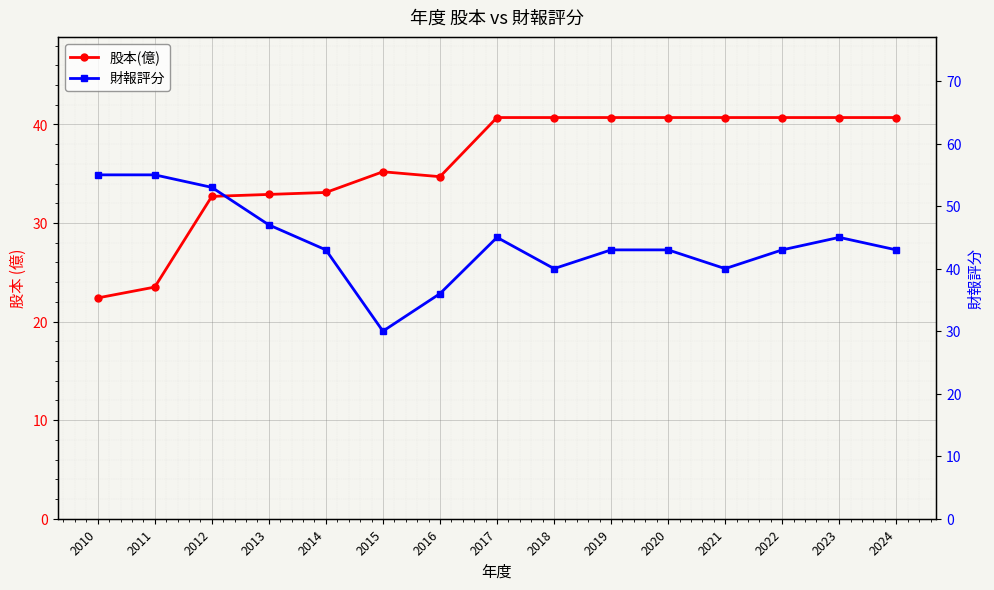

Reading left to right, transcribe all the data shown in this chart.

股本(億): 2010=22.4	2011=23.5	2012=32.7	2013=32.9	2014=33.1	2015=35.2	2016=34.7	2017=40.7	2018=40.7	2019=40.7	2020=40.7	2021=40.7	2022=40.7	2023=40.7	2024=40.7
財報評分: 2010=55.0	2011=55.0	2012=53.0	2013=47.0	2014=43.0	2015=30.0	2016=36.0	2017=45.0	2018=40.0	2019=43.0	2020=43.0	2021=40.0	2022=43.0	2023=45.0	2024=43.0